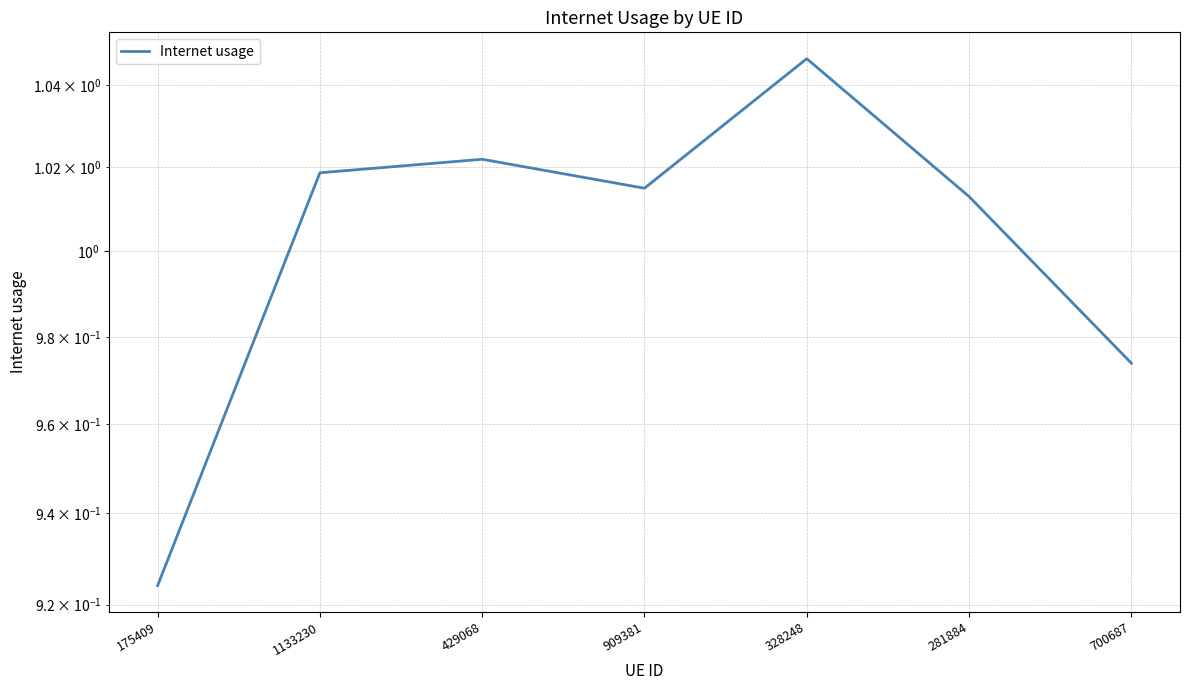

List the labels in order of value, smallest first.

175409, 700687, 281884, 909381, 1133230, 429068, 328248